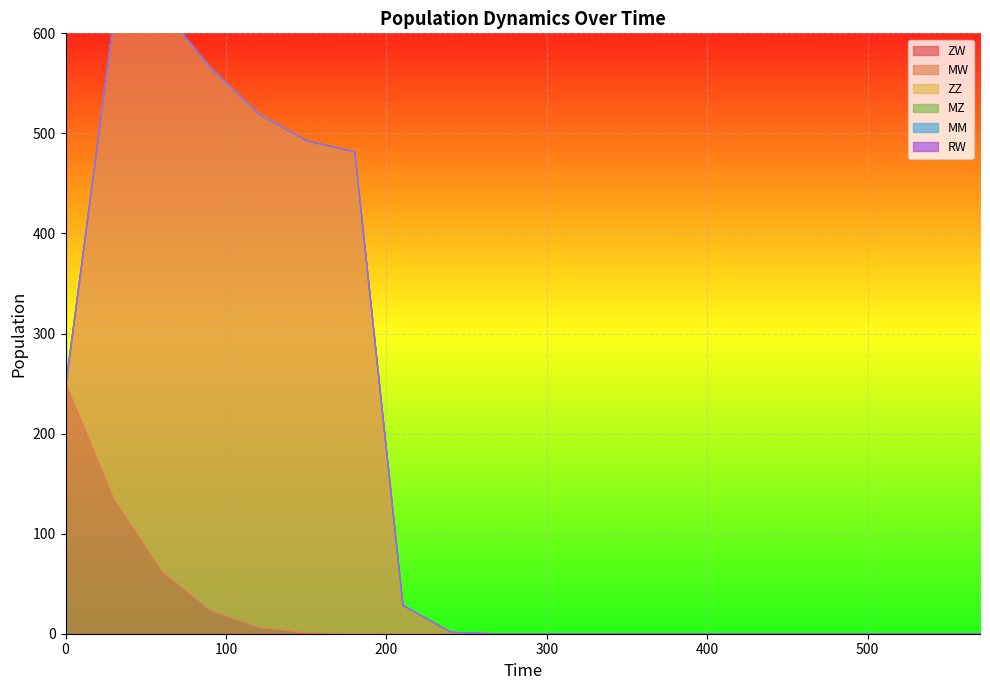

What is the sum of all ZW values?

478.4